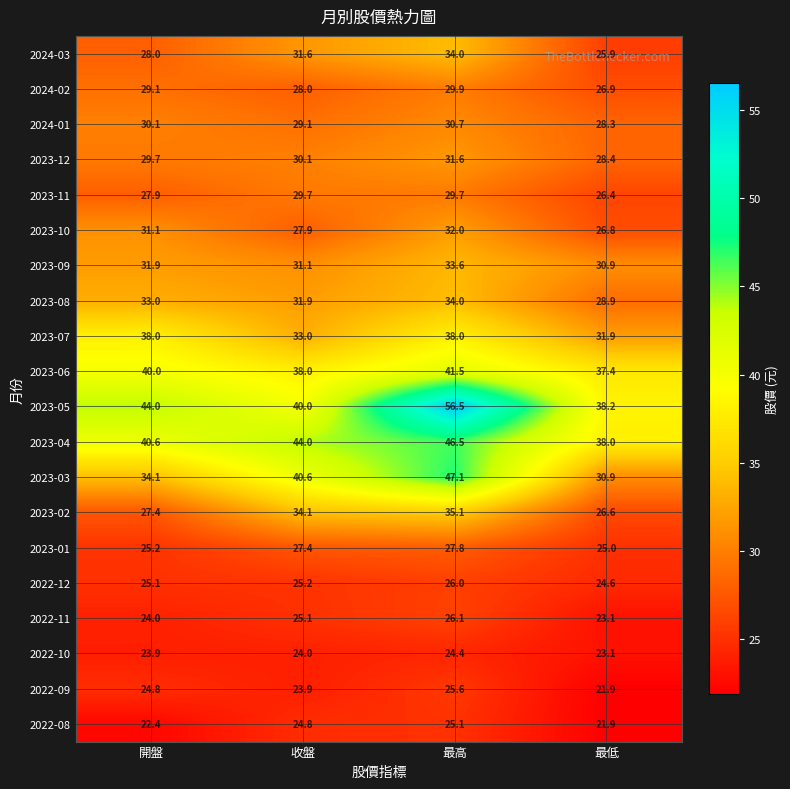

Which series has the largest range (max minus min)?

2023-05